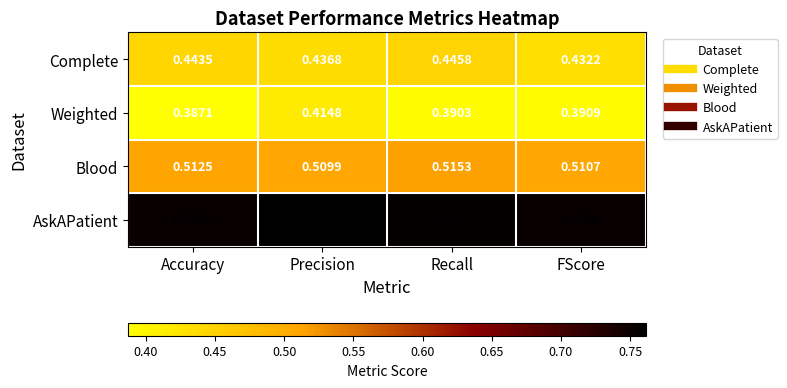

Which series changed the most between Accuracy and FScore?

Complete